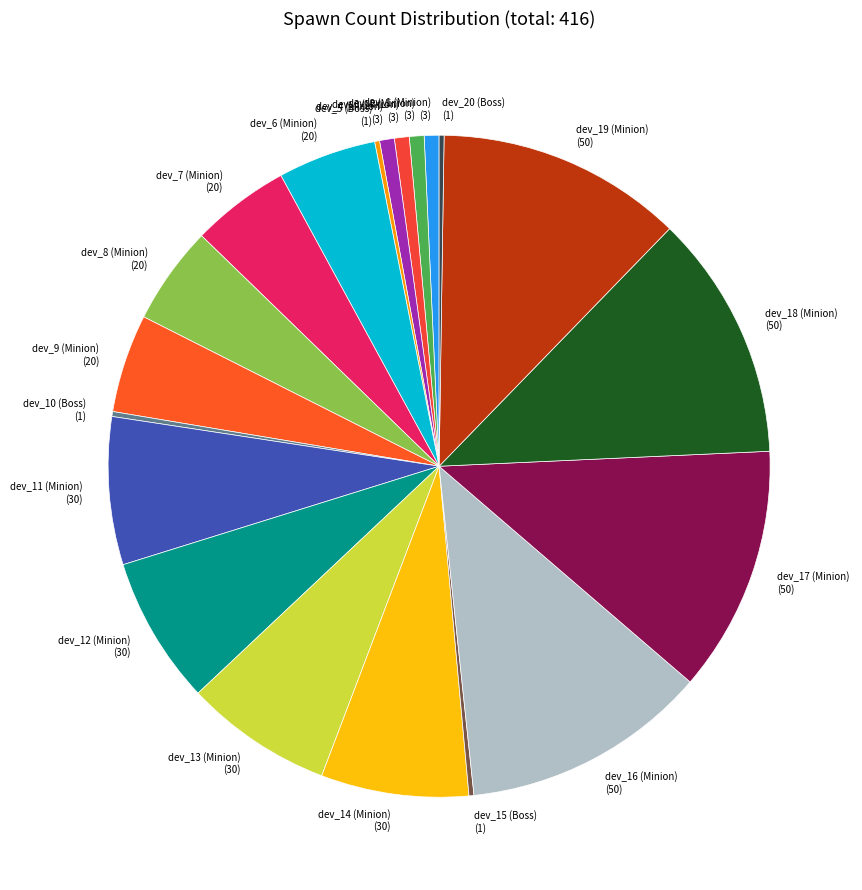

Does dev_17 (Minion) represent more than half of the total?

No